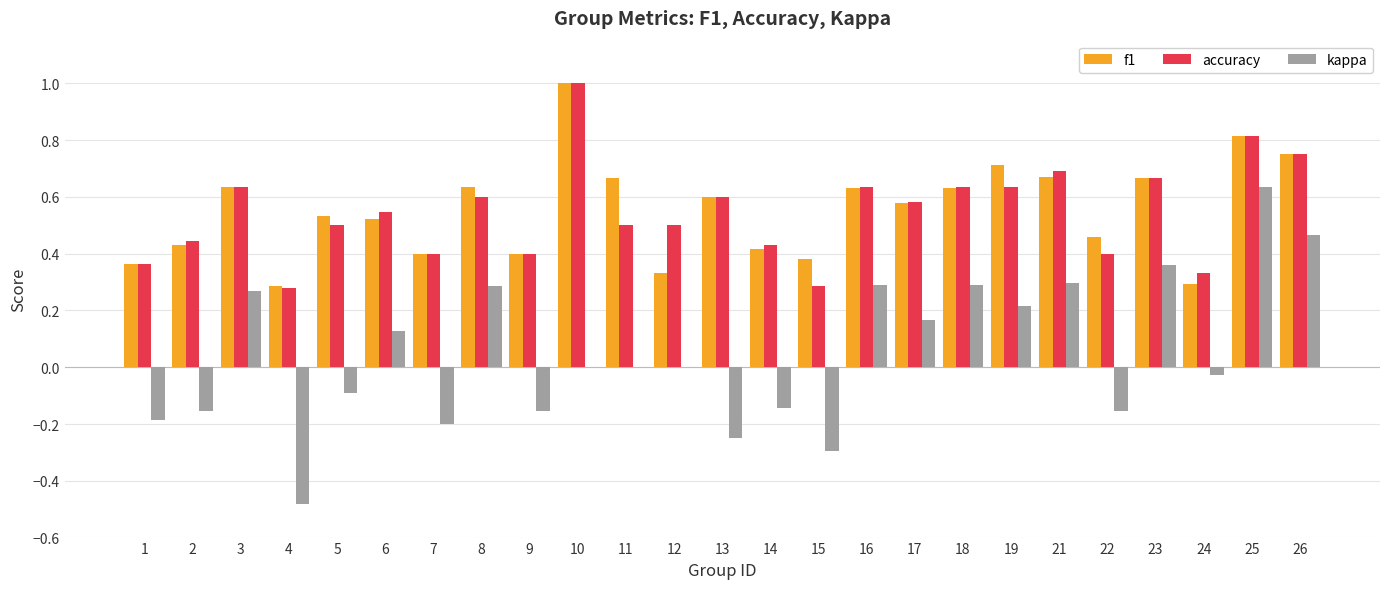

Which category has the highest value across all series?

10